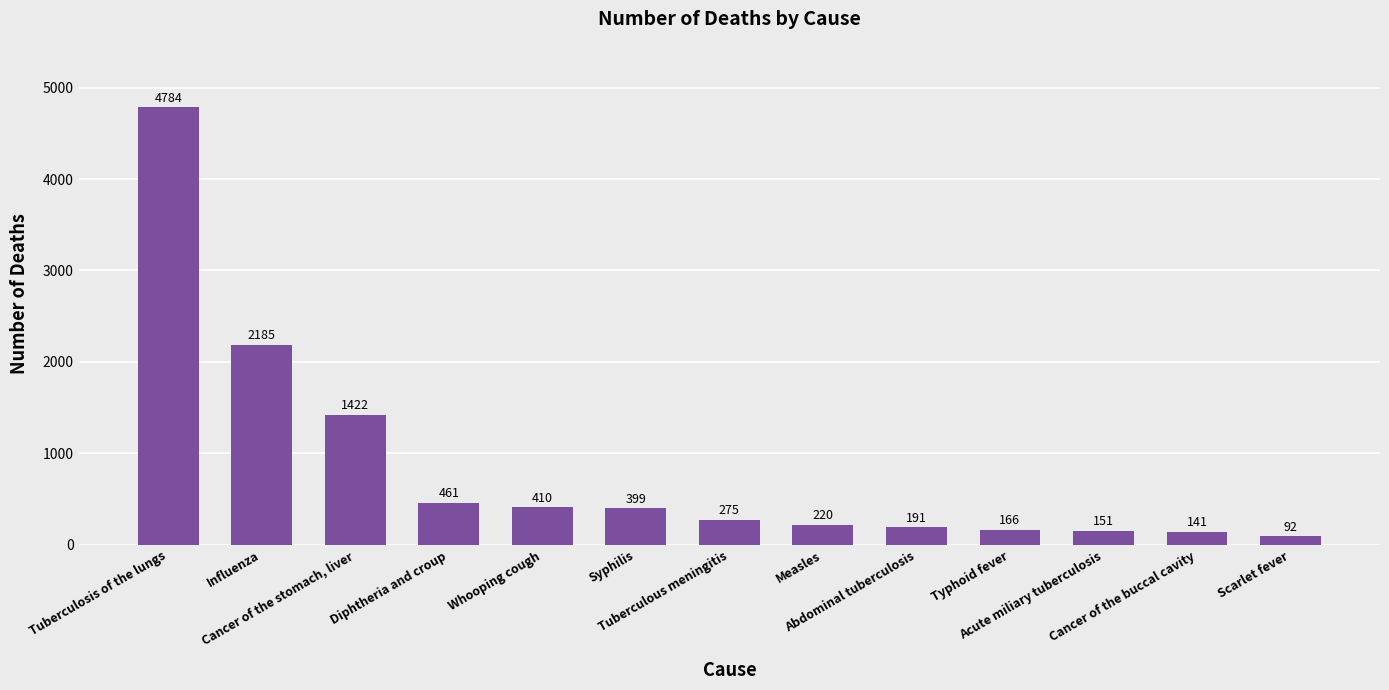

Which has a higher value, Tuberculosis of the lungs or Cancer of the stomach, liver?

Tuberculosis of the lungs